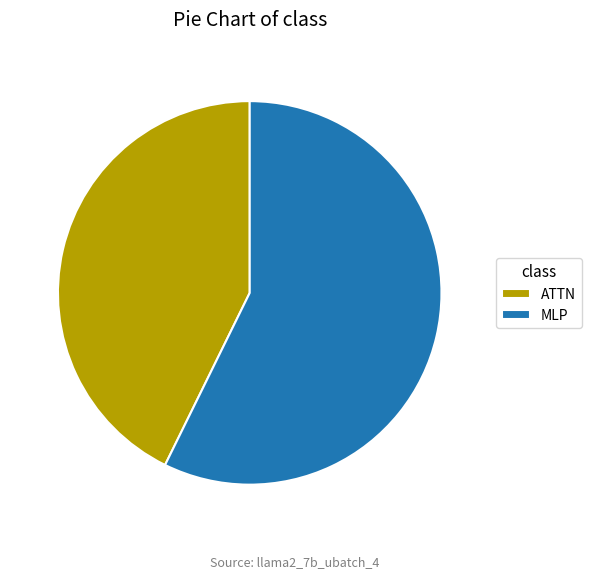

Does any single category account for the majority?

Yes